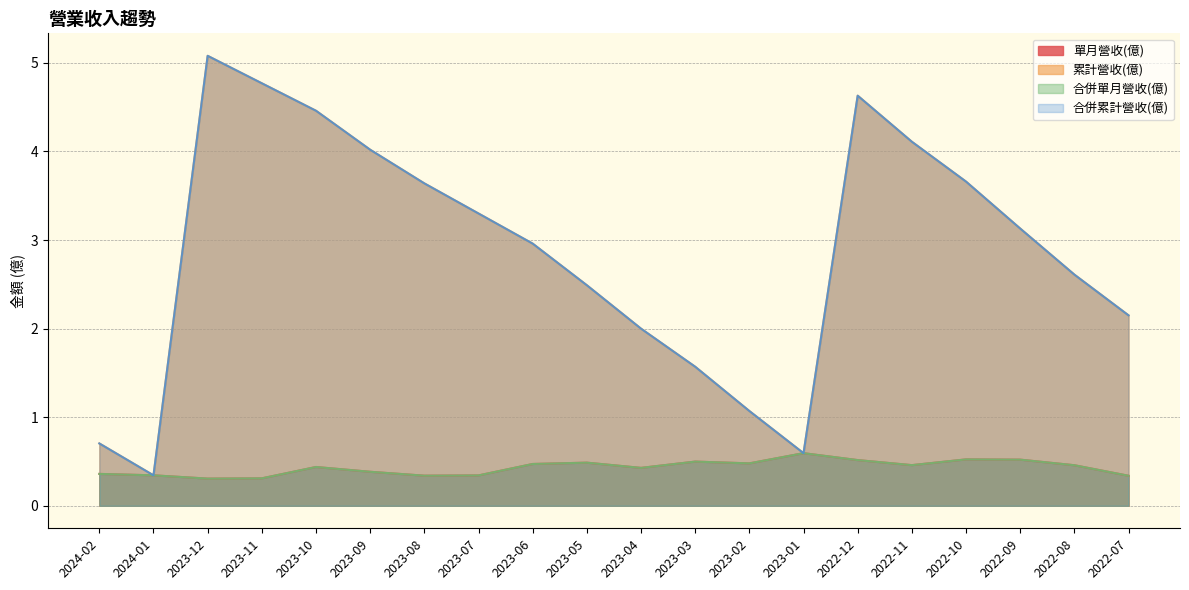

What is the total value across all series at 2023-02?

3.1